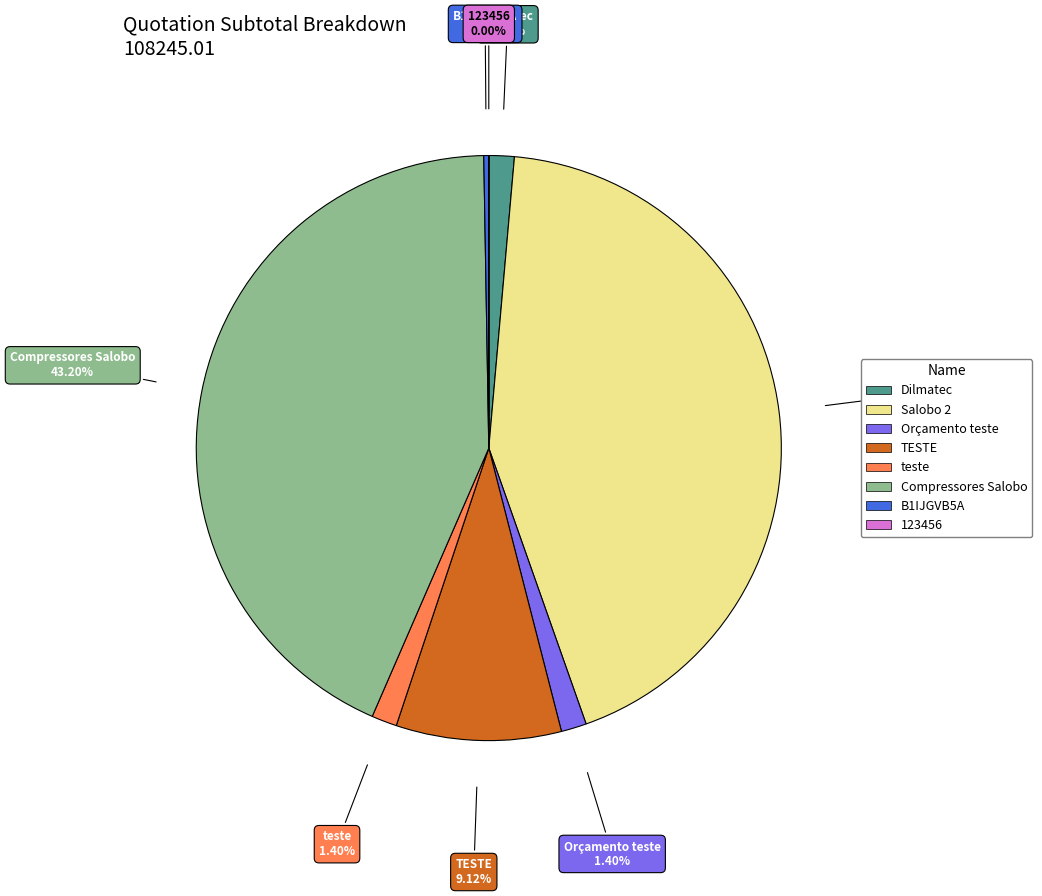

To the nearest percent, what is the combined percentage of TESTE and B1IJGVB5A?

9%